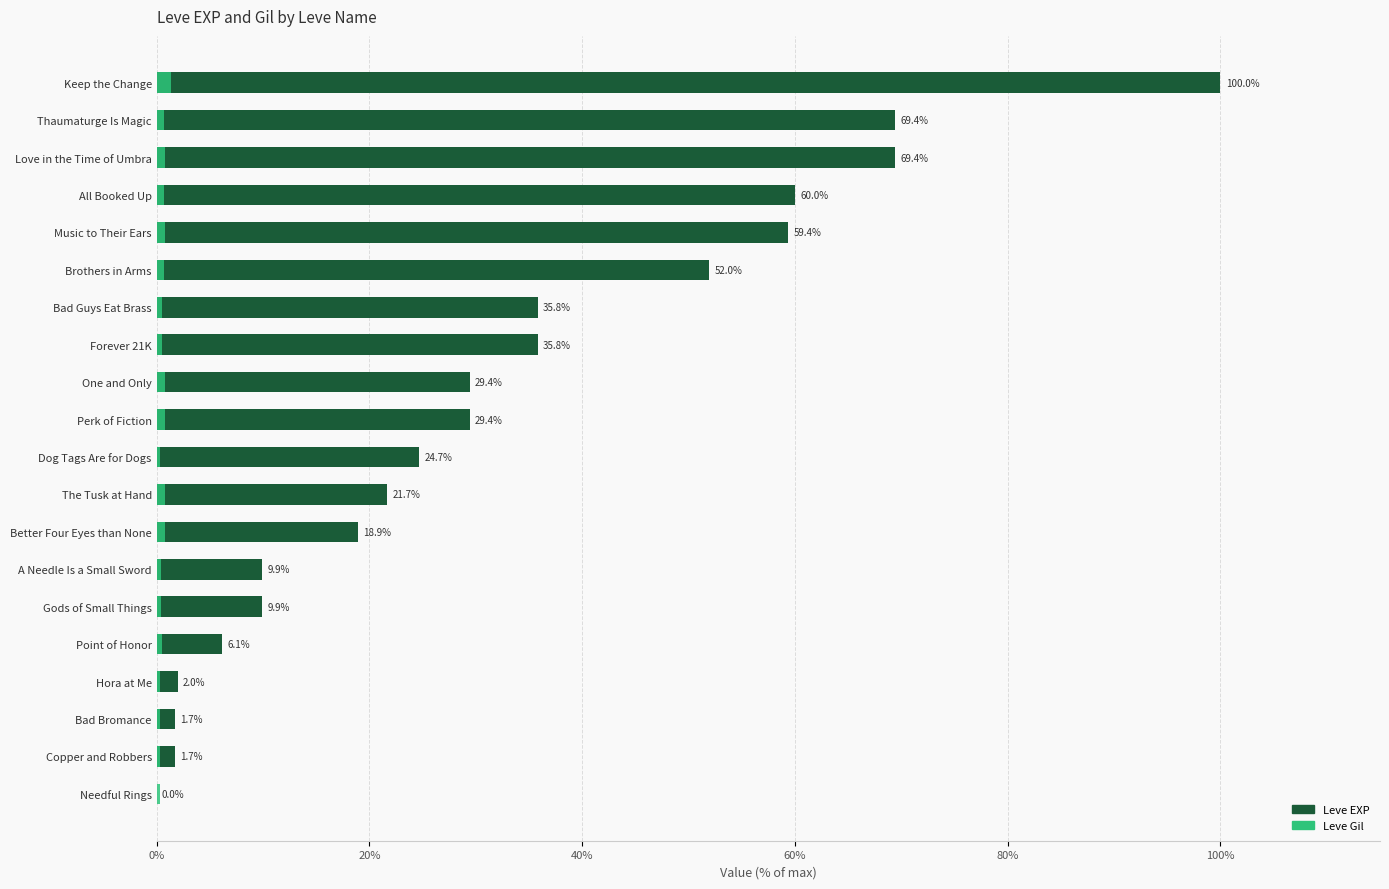

List the series in order of their peak value, highest first.

Leve EXP, Leve Gil